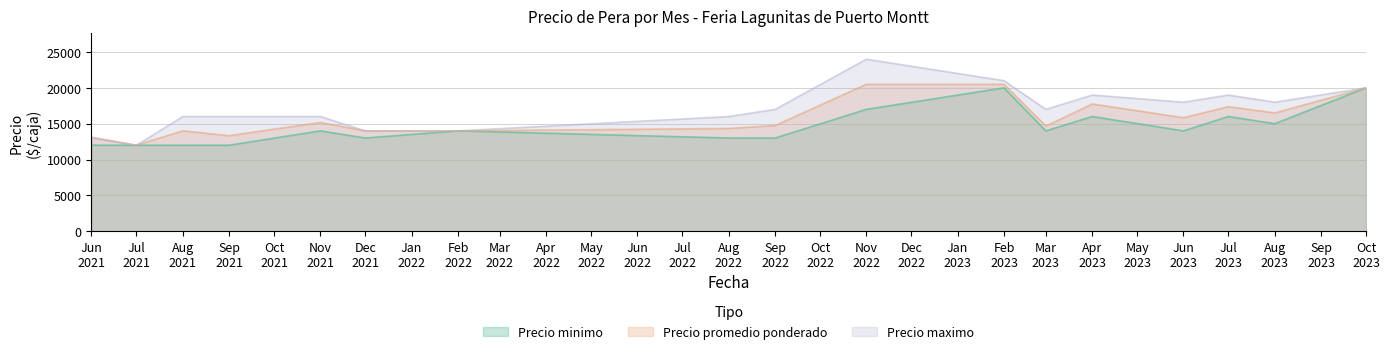

Count the number of data series in this chart.

3